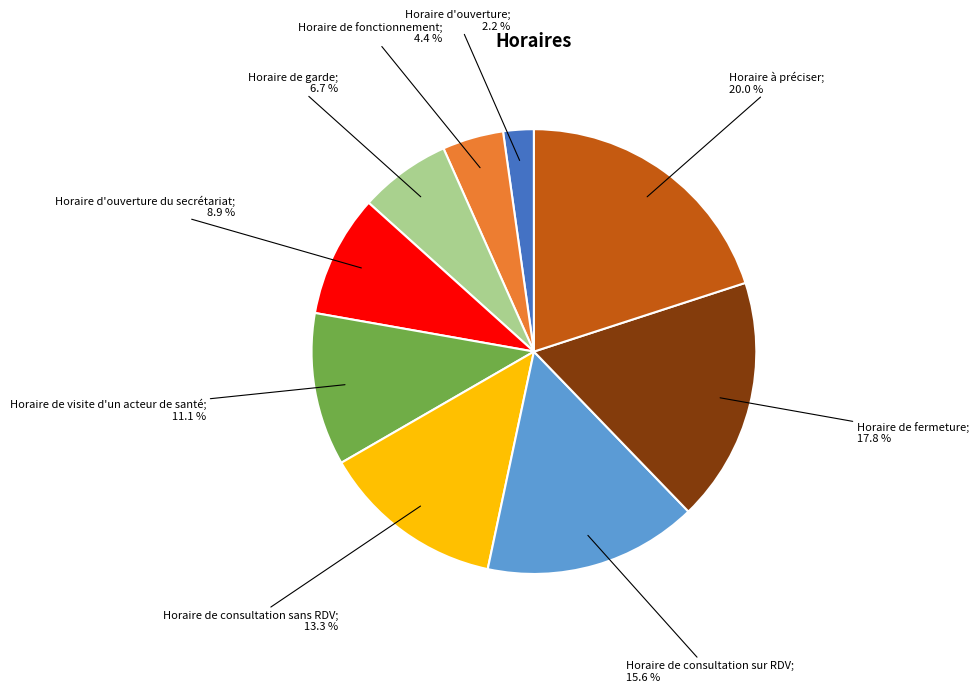

Is there a majority slice in this chart?

No